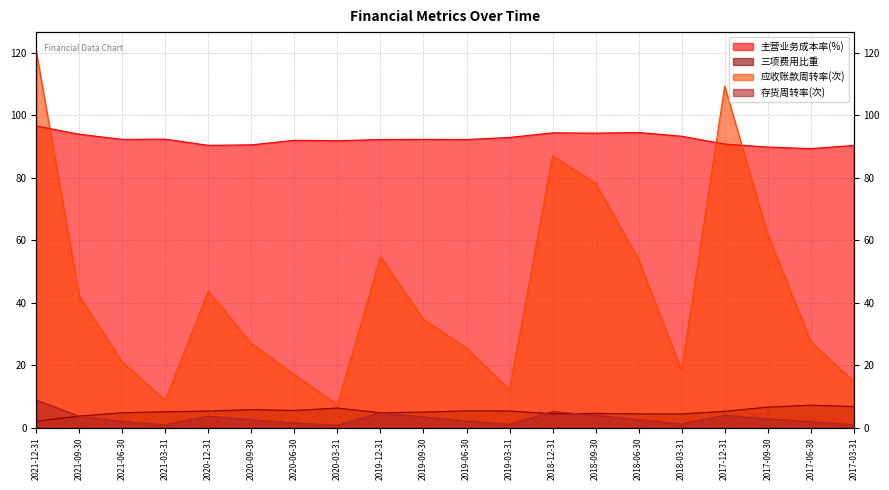

How many data points does each series have?

20